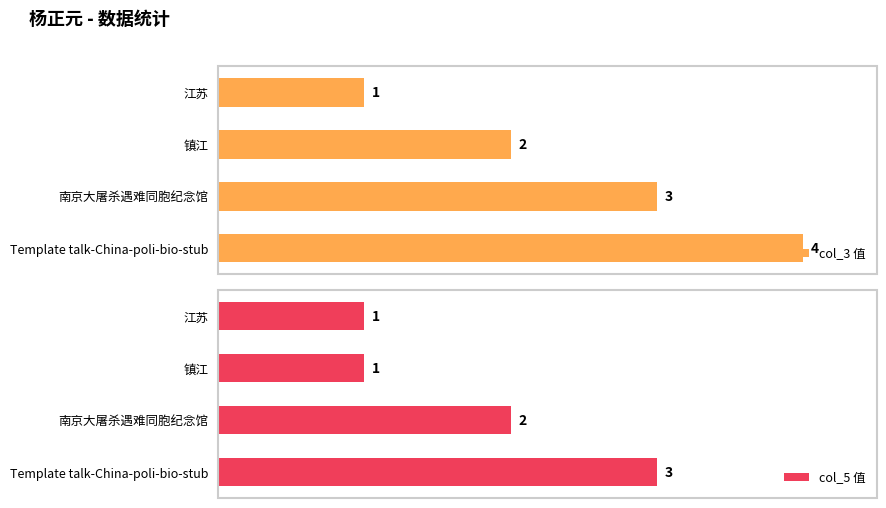

At how many categories does at least one series exceed 2?

2